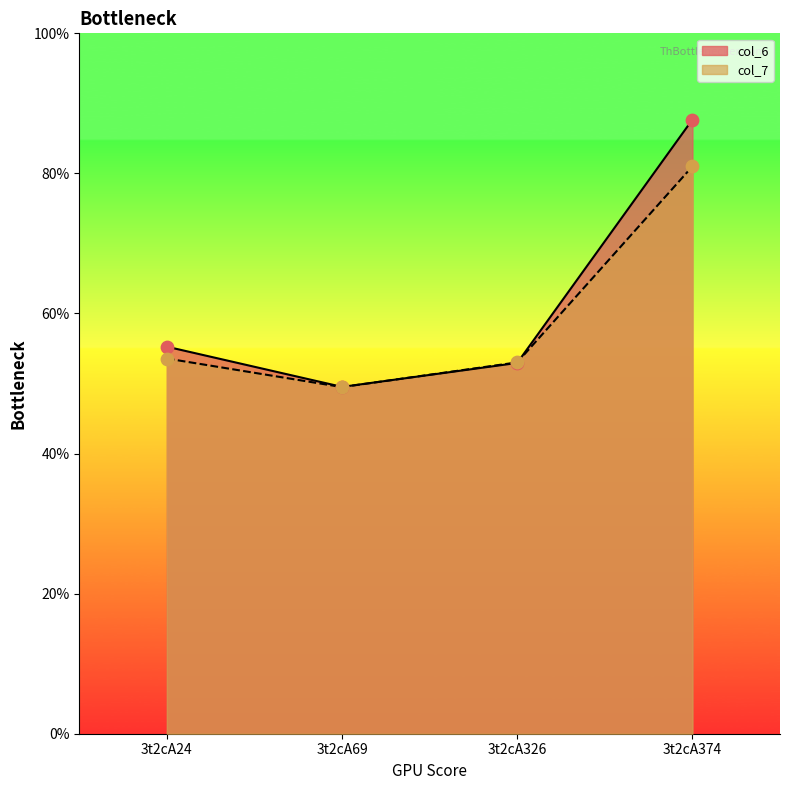

At which category is the sum across all series the highest?

3t2cA374